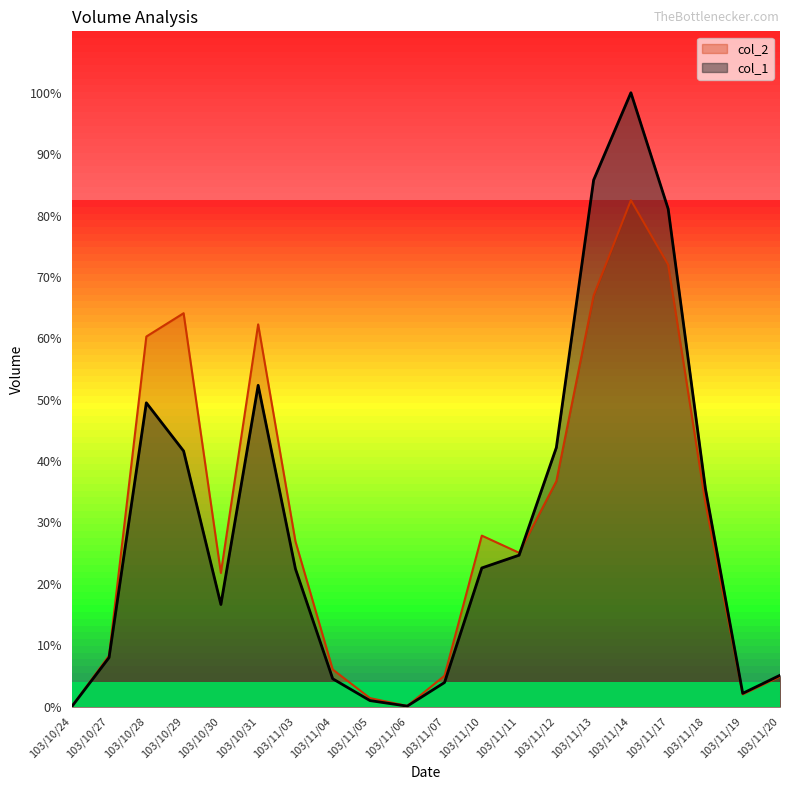

What is the total value across all series at 103/10/29?

105.7